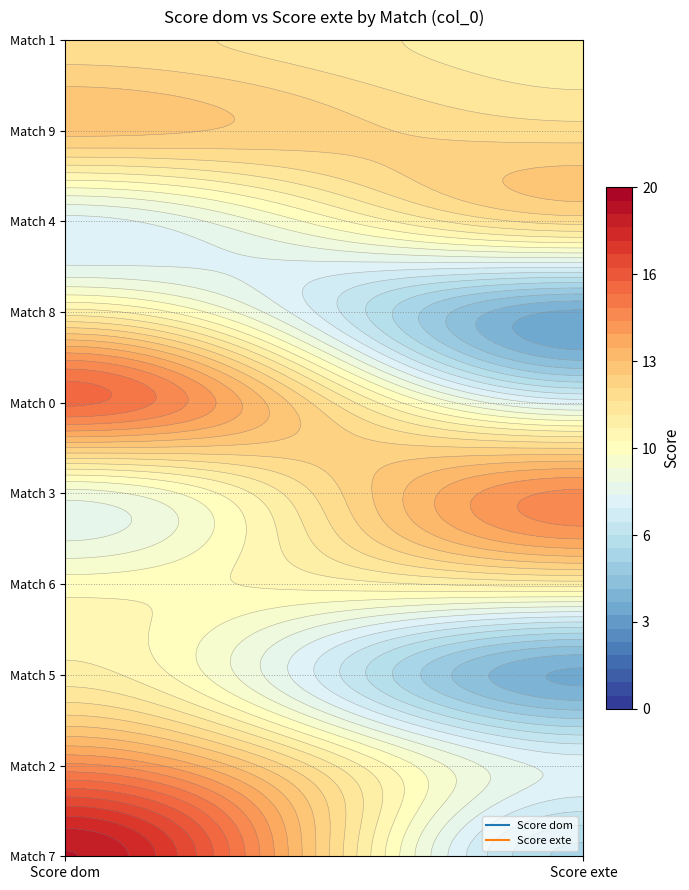

At which category does the chart reach its peak across all series?

Score dom